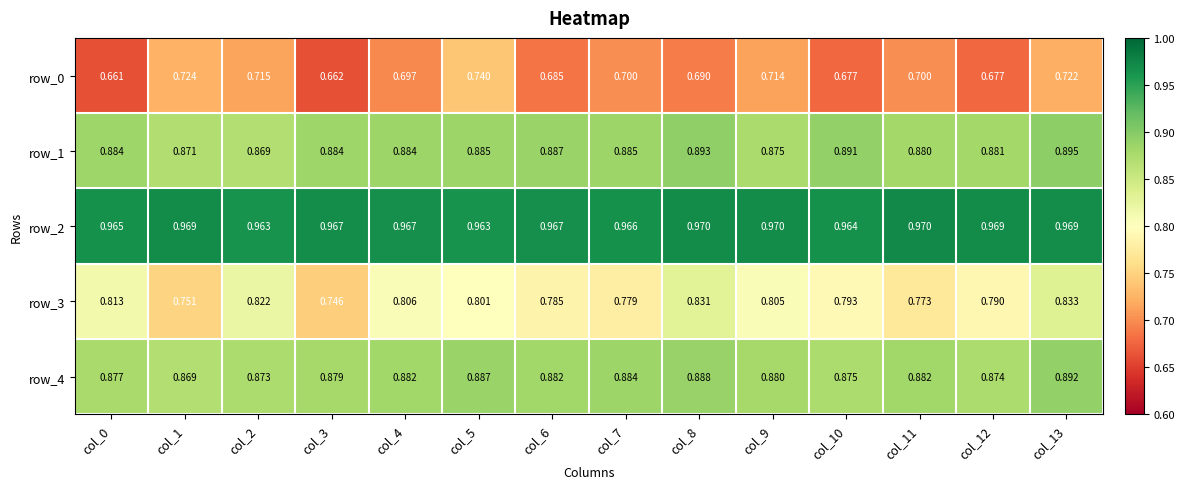

Is it true that row_1 equals 1.4 at col_8?

False